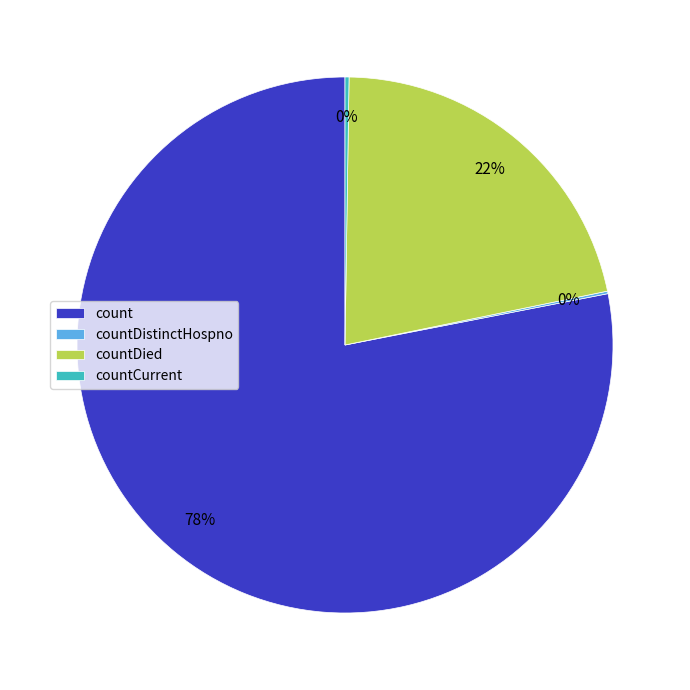

What is the majority slice?

count